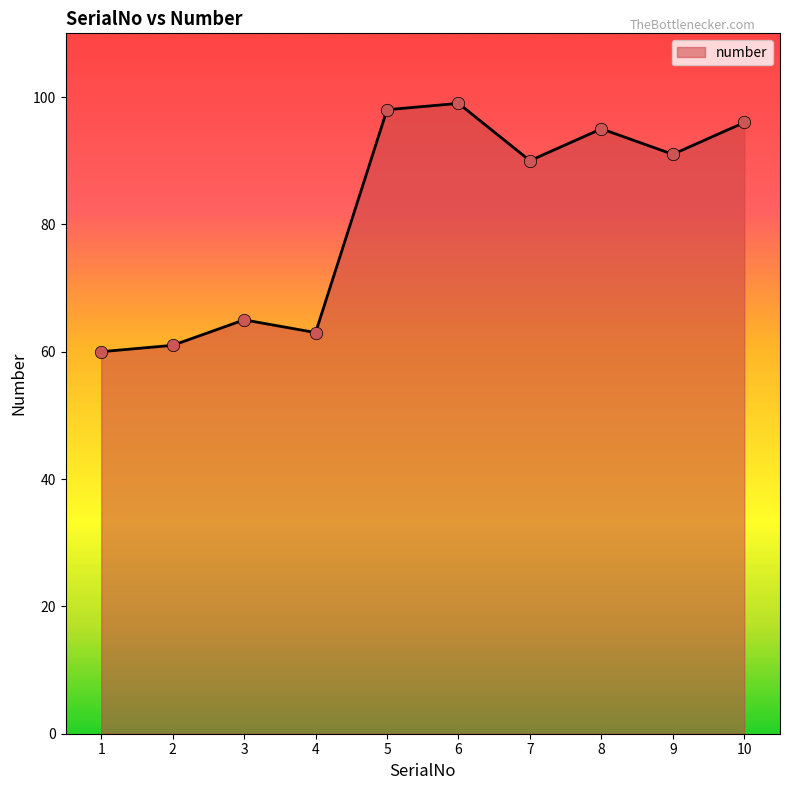

Approximately how many times larger is the value at 1 compared to 8?

0.6